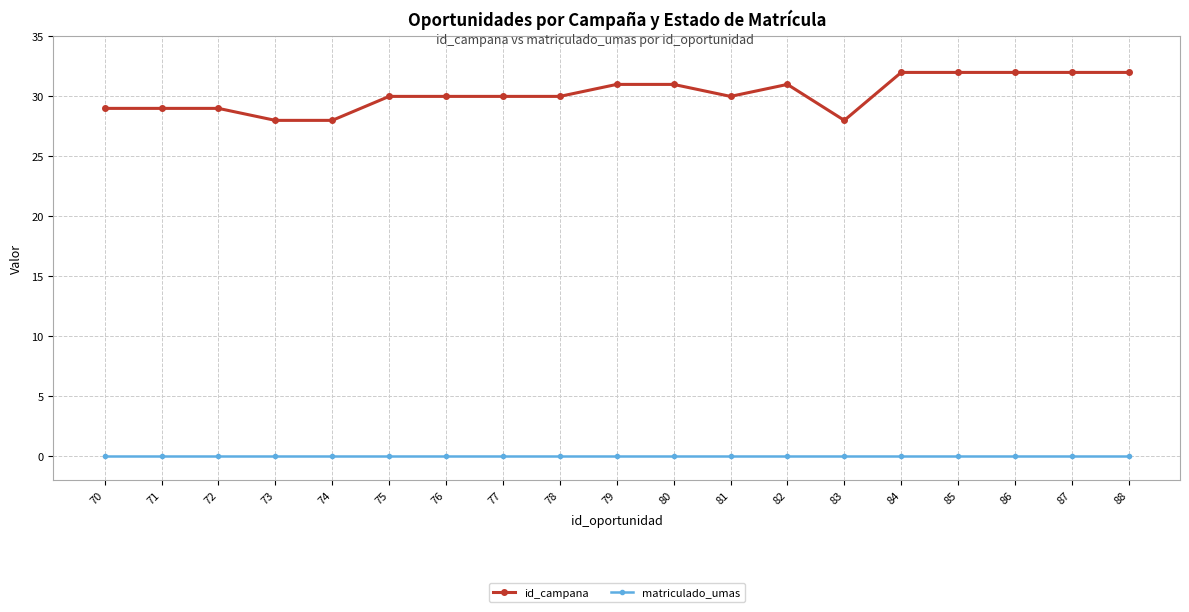

Is the value of matriculado_umas at 74 greater than the value of id_campana at 83?

No